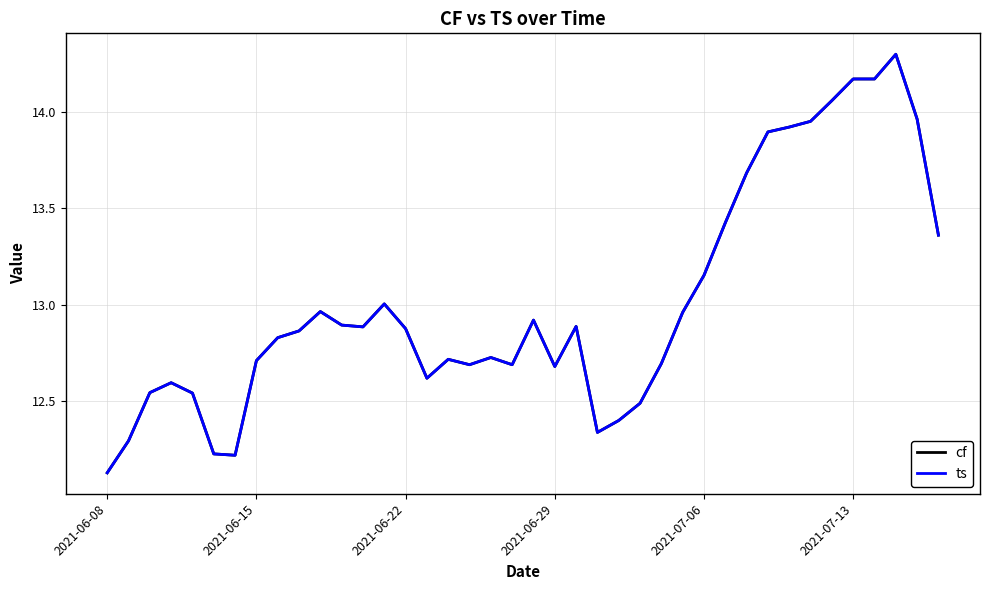

Which series has the widest spread of values?

ts